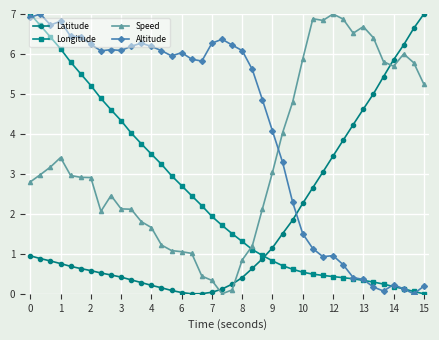

What is the maximum value for Speed?

7.0